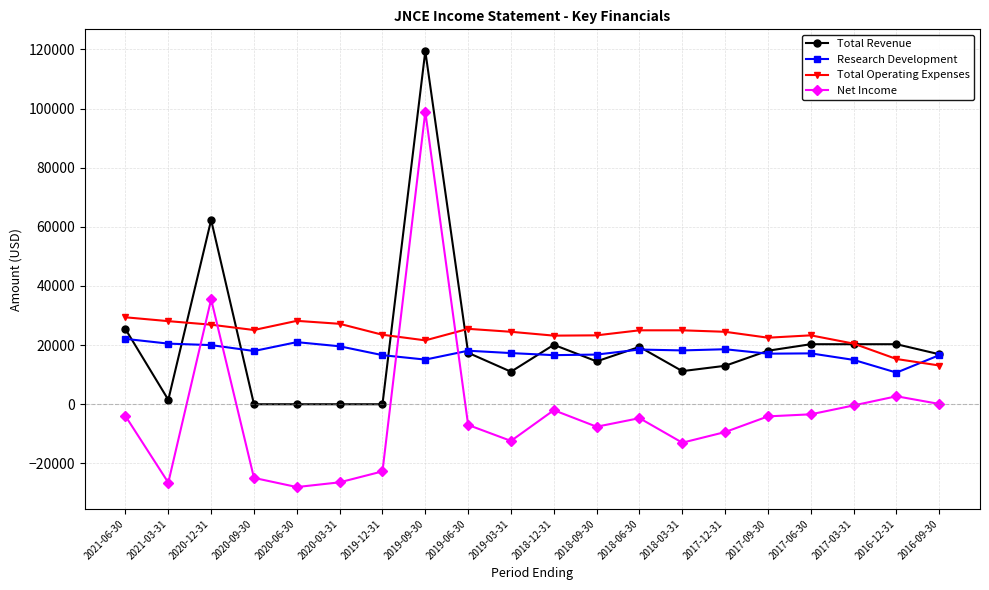

How many series are shown in this chart?

4